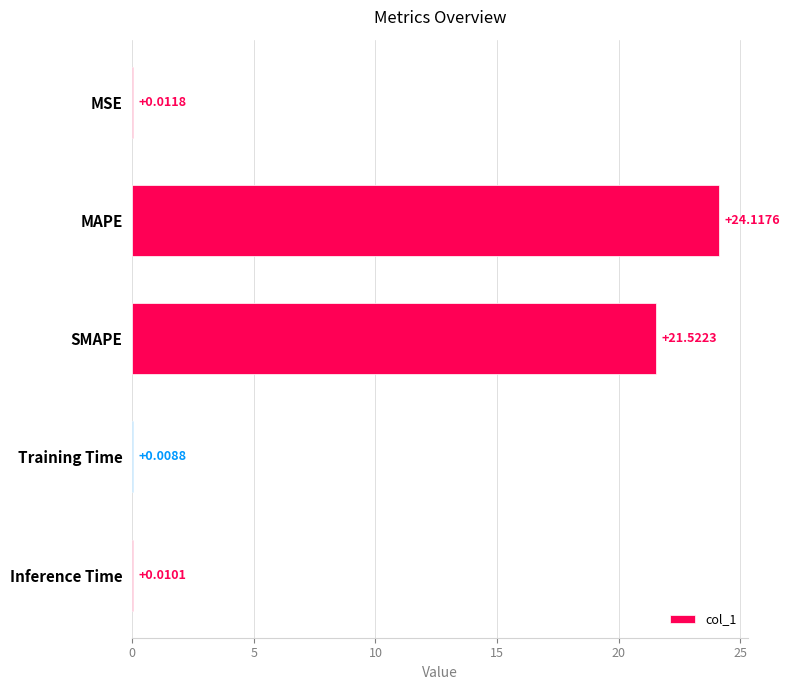

What is the change in value from MAPE to Inference Time?

-24.1